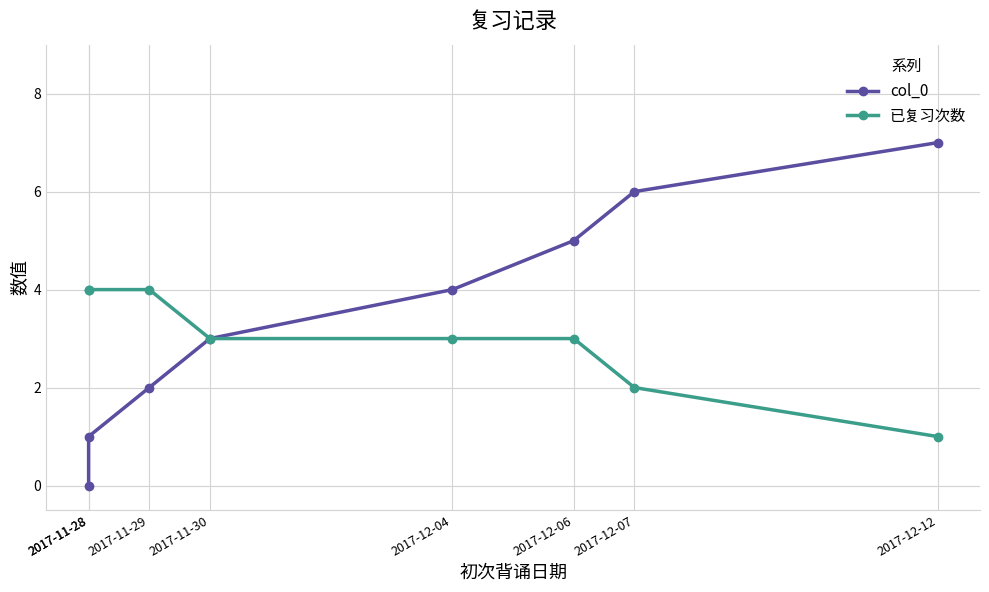

How many values in the 已复习次数 series exceed 3?

3